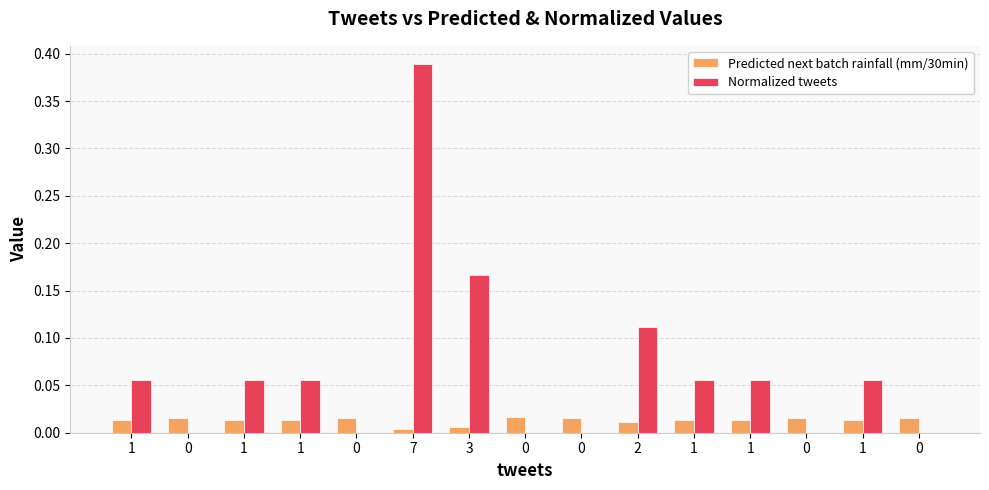

Are the bars grouped side by side (vs. stacked)?

Yes